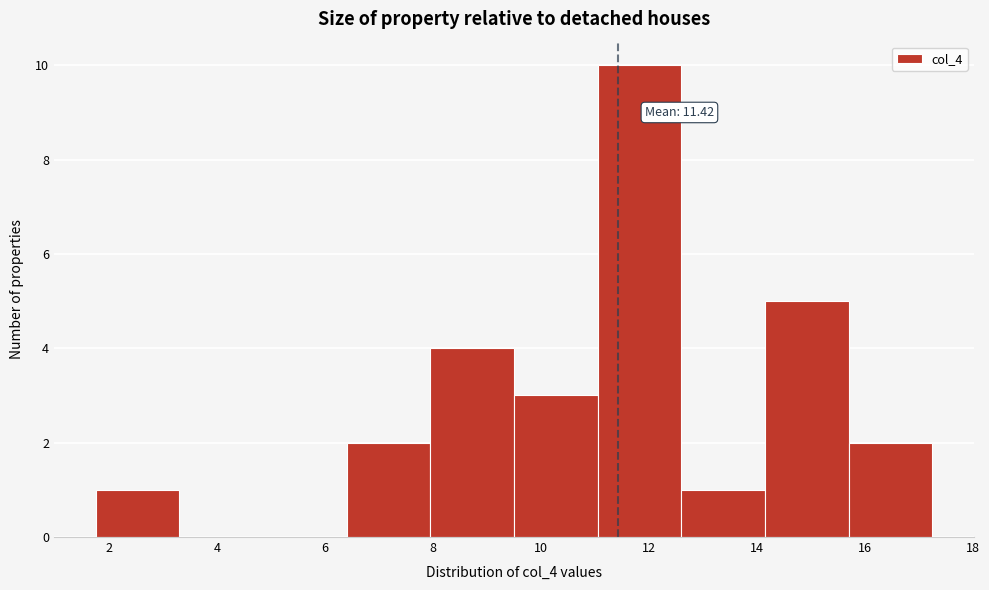

Which range on the x-axis has the tallest bar?

11.05 to 12.60